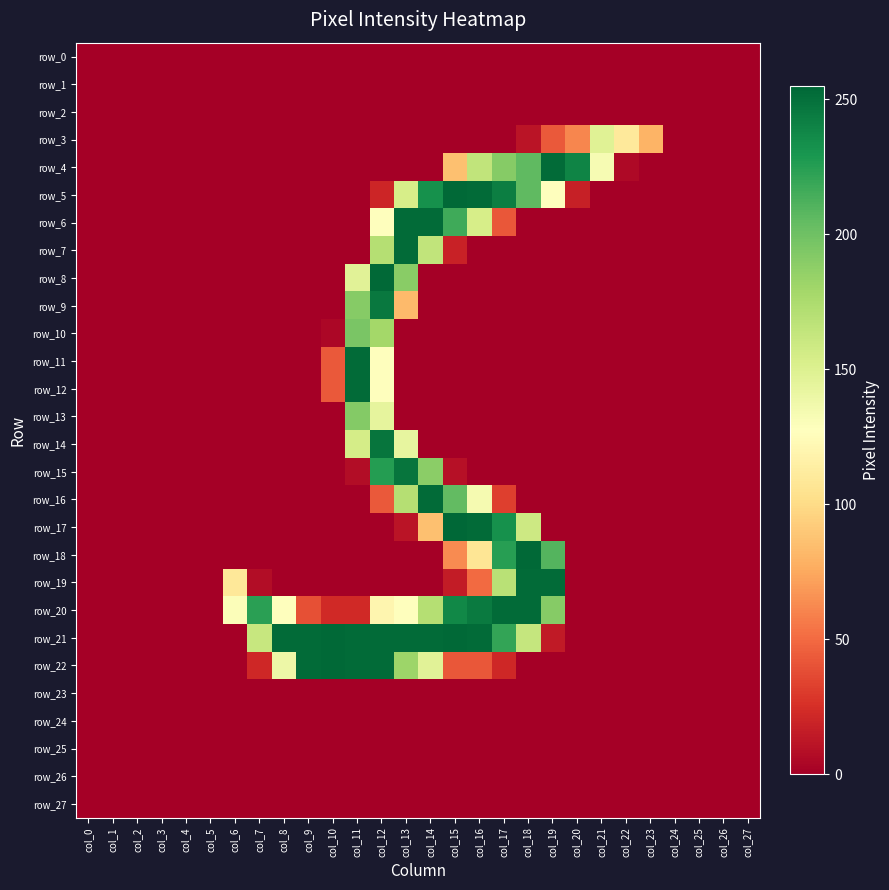

Between col_0 and col_22, which series saw the biggest shift?

row_3